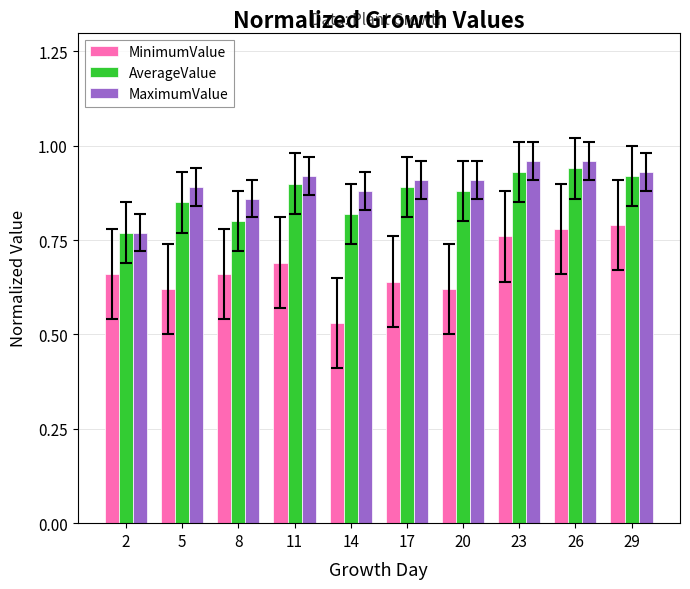

At how many categories does at least one series exceed 0?

10